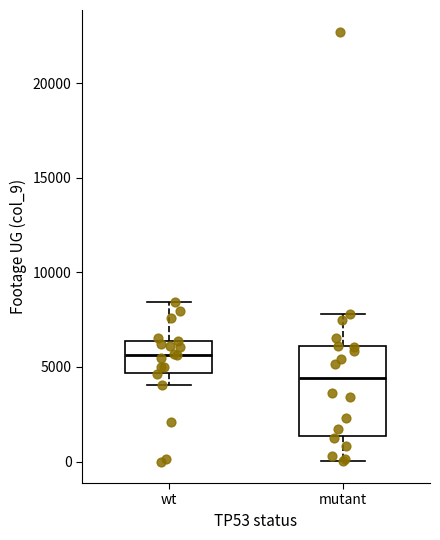

Which box is the tallest, from its lower edge to its upper edge?

mutant